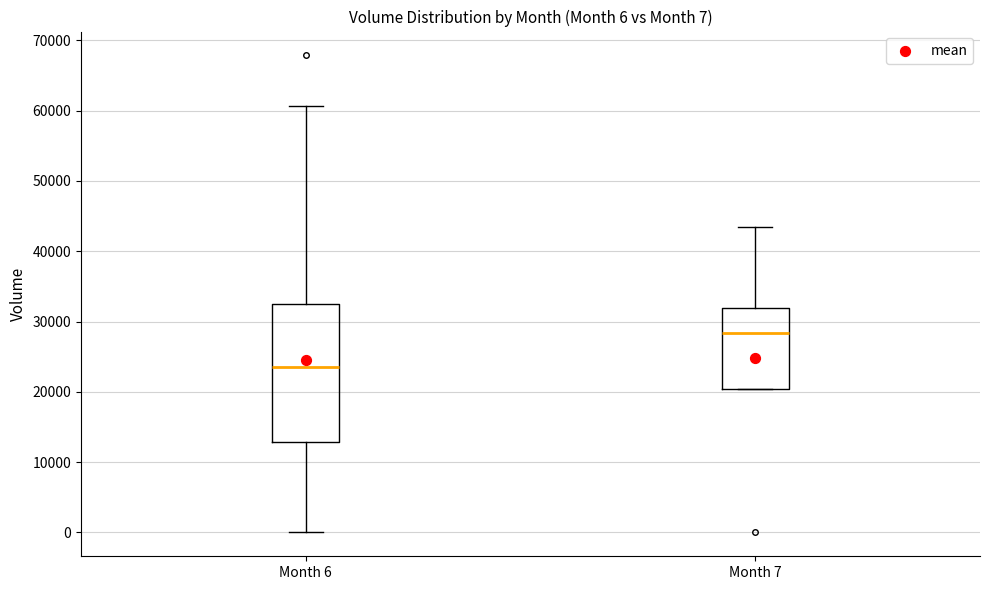

Which box's median line is the highest?

Month 7